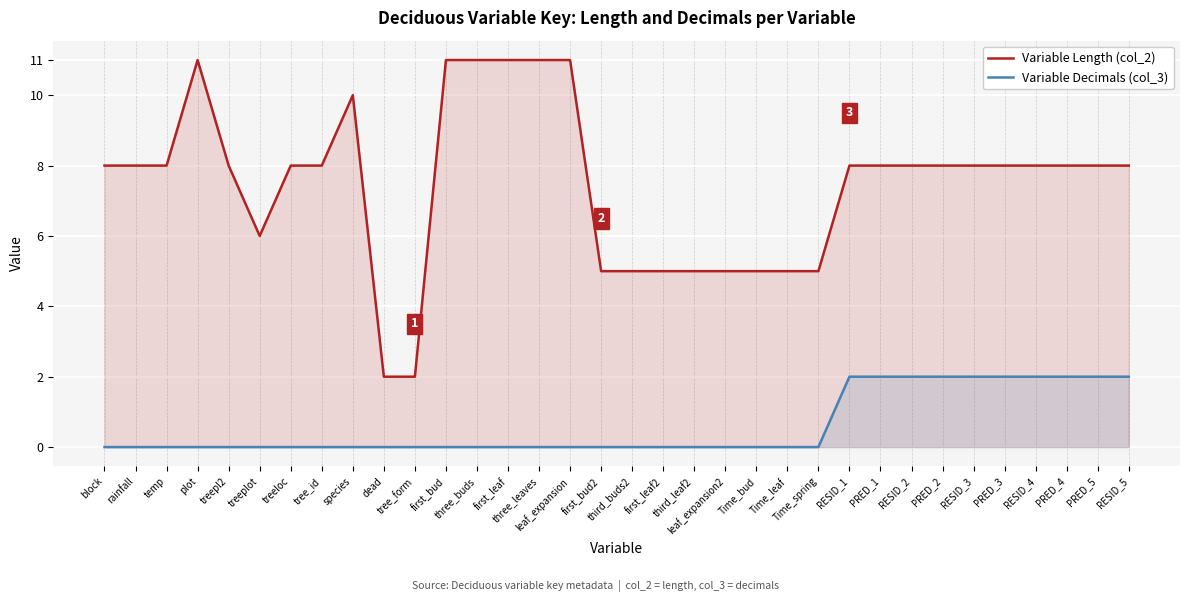

Reading right to left, what are all the values shown in this chart?

Variable Length (col_2): 8	8	8	8	8	8	8	8	8	8	5	5	5	5	5	5	5	5	11	11	11	11	11	2	2	10	8	8	6	8	11	8	8	8
Variable Decimals (col_3): 2	2	2	2	2	2	2	2	2	2	0	0	0	0	0	0	0	0	0	0	0	0	0	0	0	0	0	0	0	0	0	0	0	0